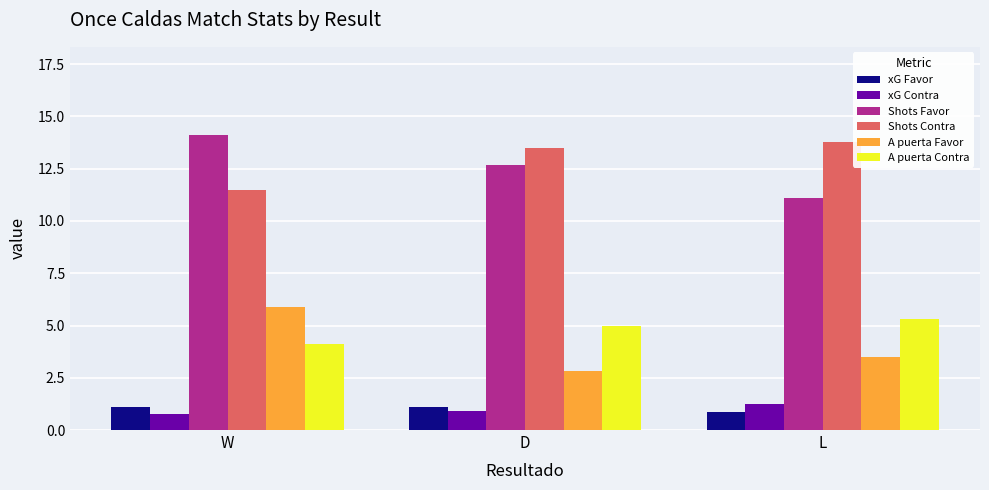

The value of Shots Favor at D is 12.7. True or false?

True